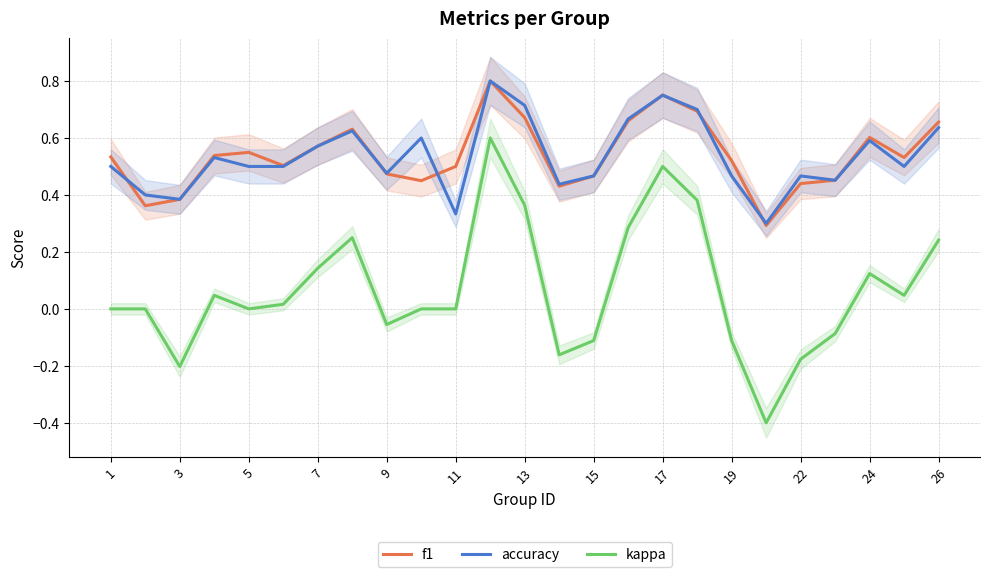

How many series are shown in this chart?

3